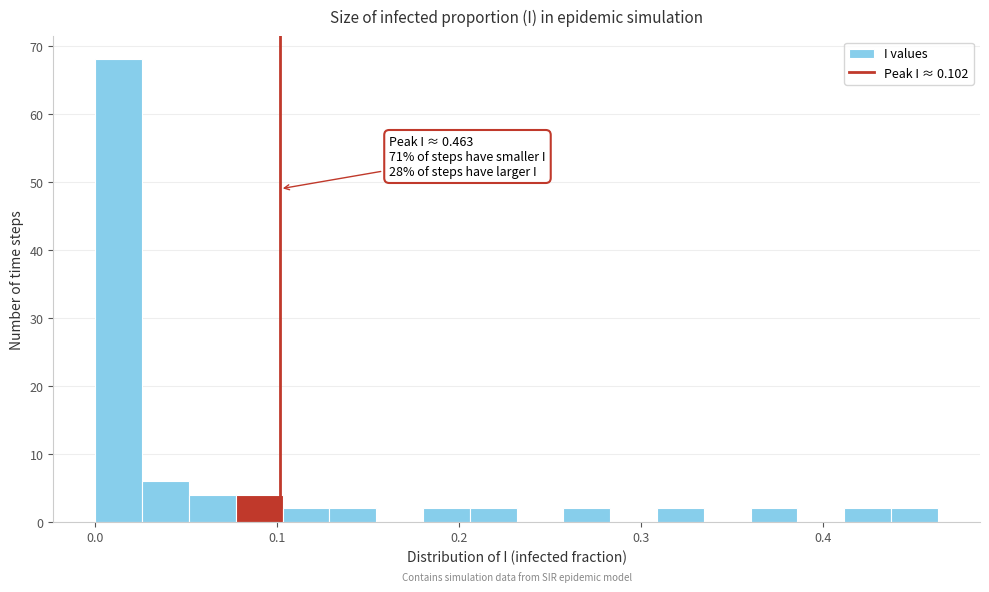

Around what value on the x-axis is the tallest bar? Give the approximate position of its centre, as read against the axis.

0.01